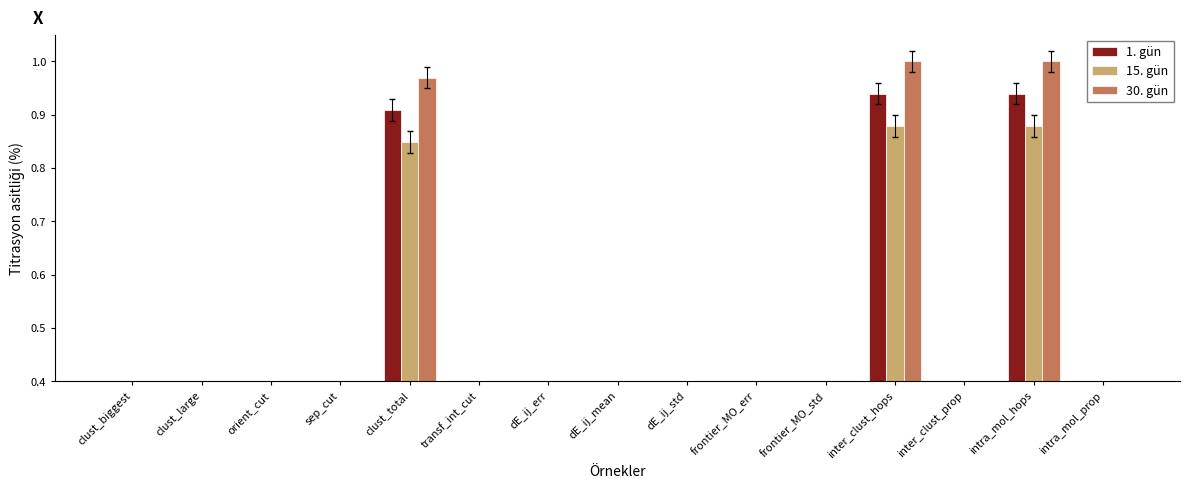

What is the average value of the 1. gün series?

0.2